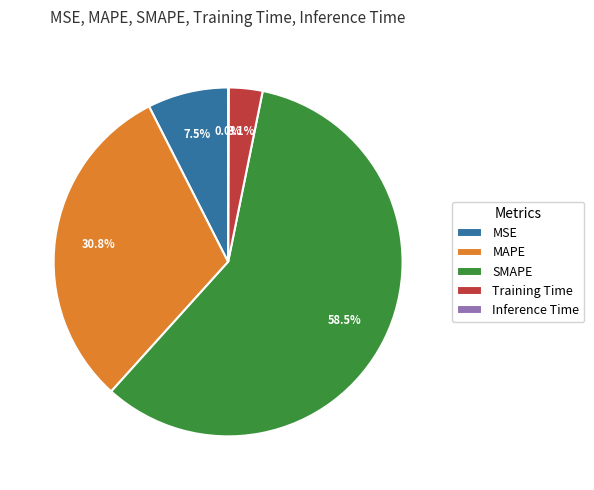

To the nearest percent, what is the average slice percentage?

20%